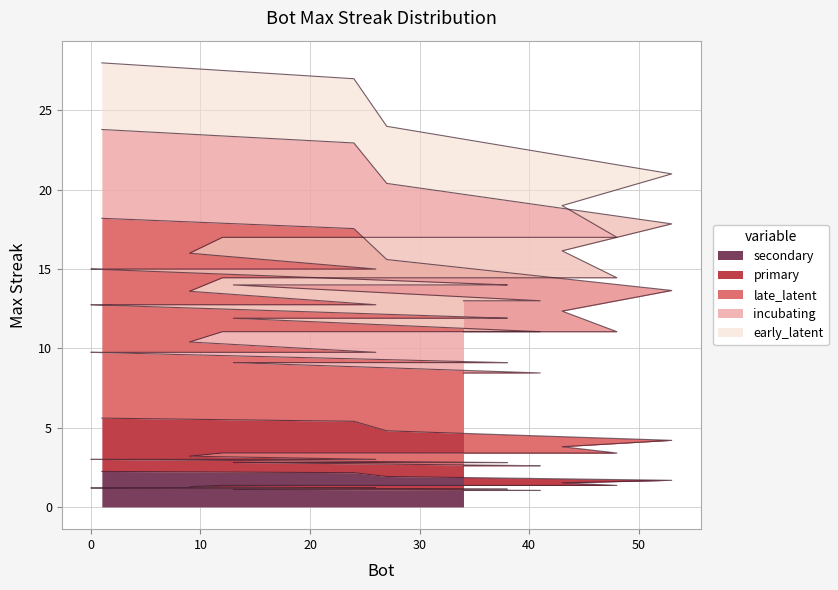

What is the minimum value for secondary?

1.0